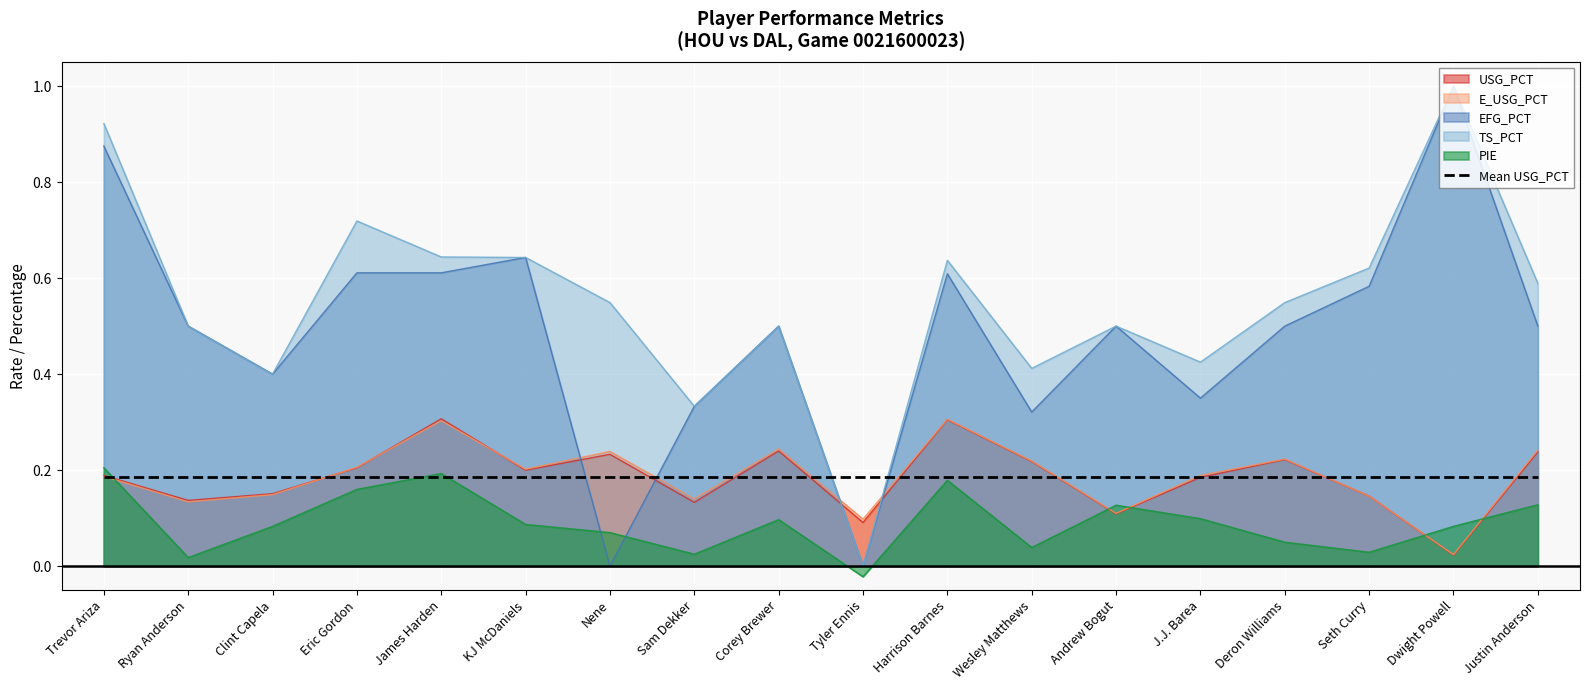

How many distinct data groups are displayed?

6